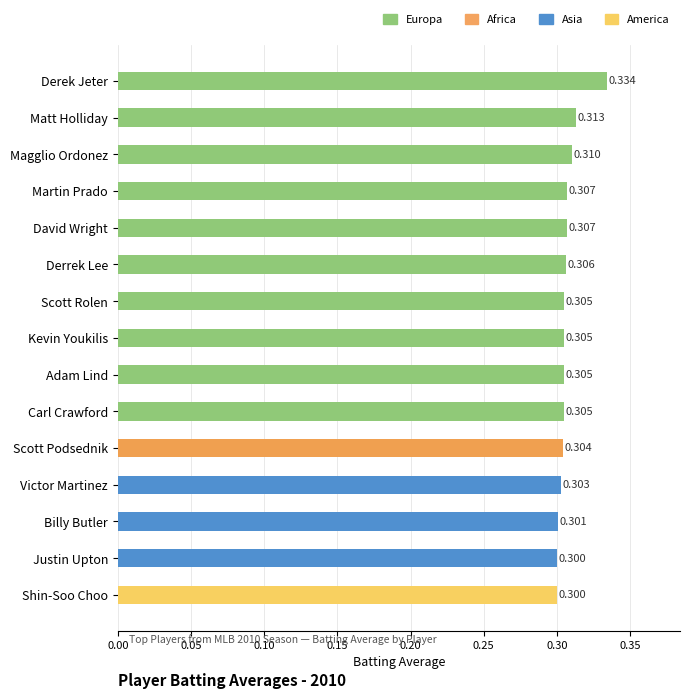

What is the label of the 8th bar from the top?

Kevin Youkilis